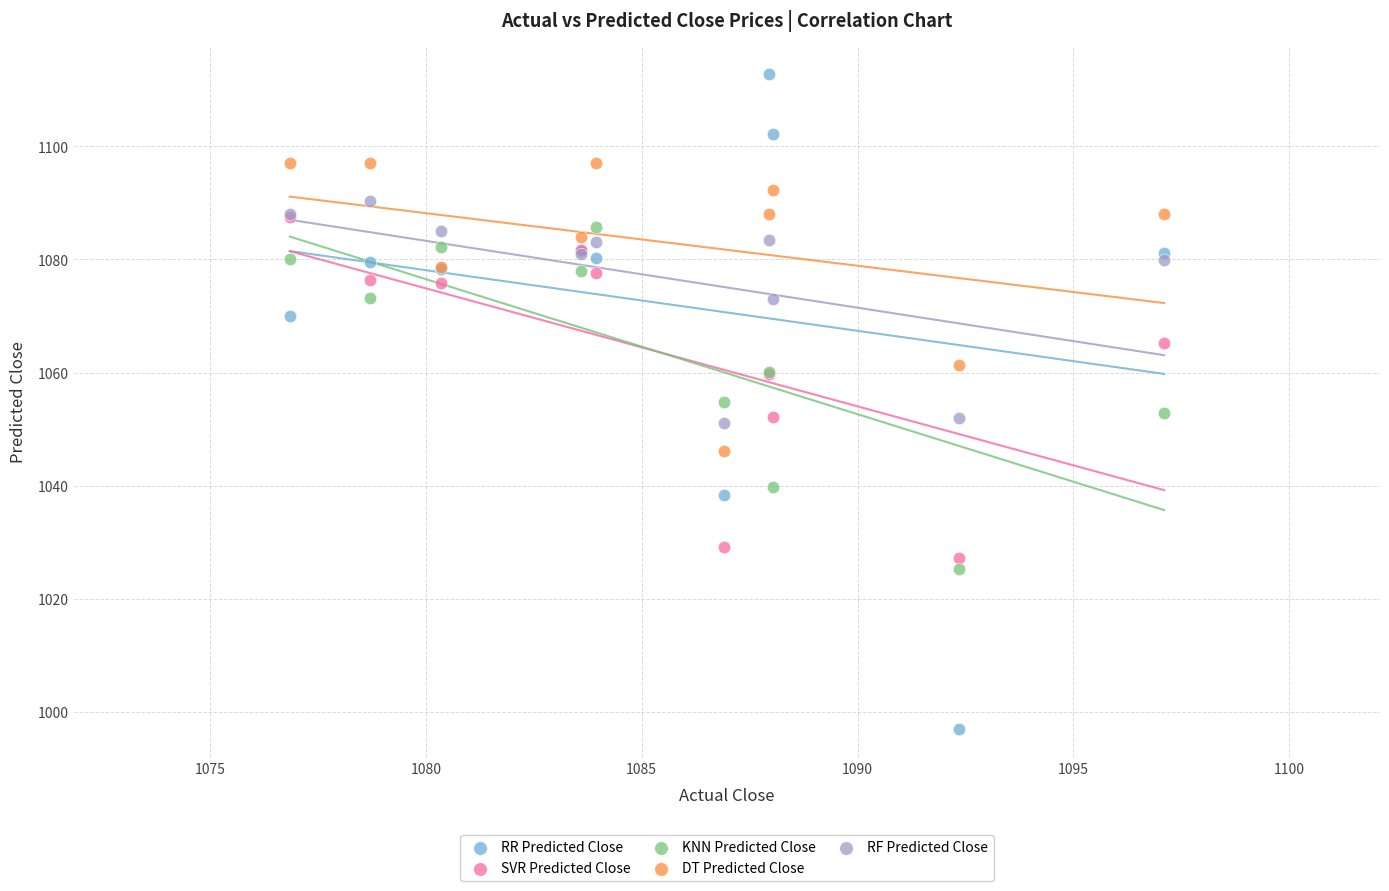

Which series contains the lowest Y value?

RR Predicted Close